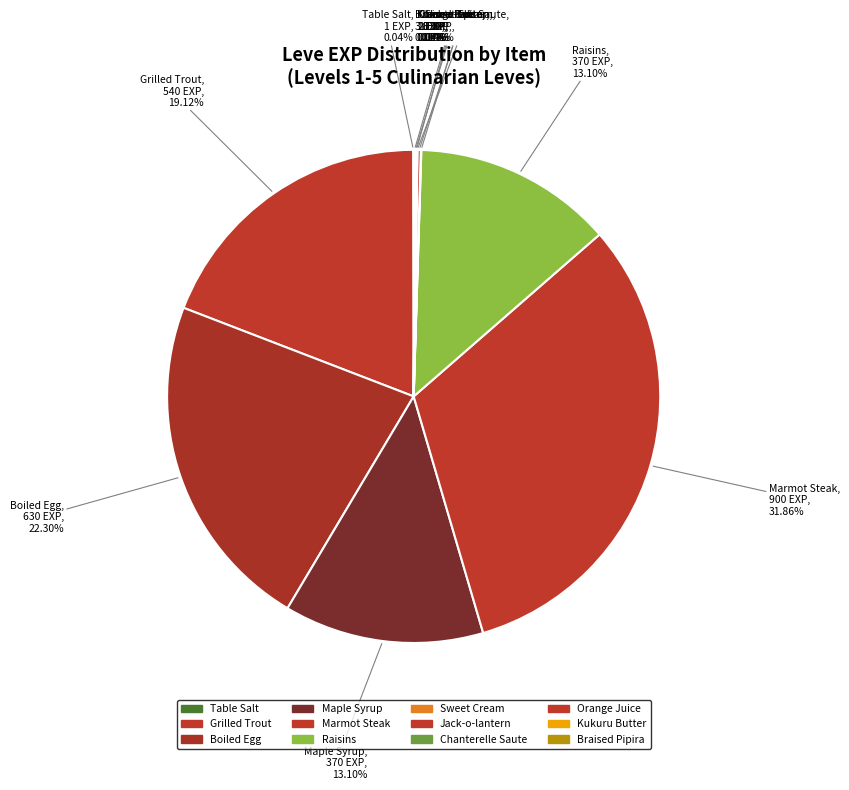

Count the number of slices in the pie.

12